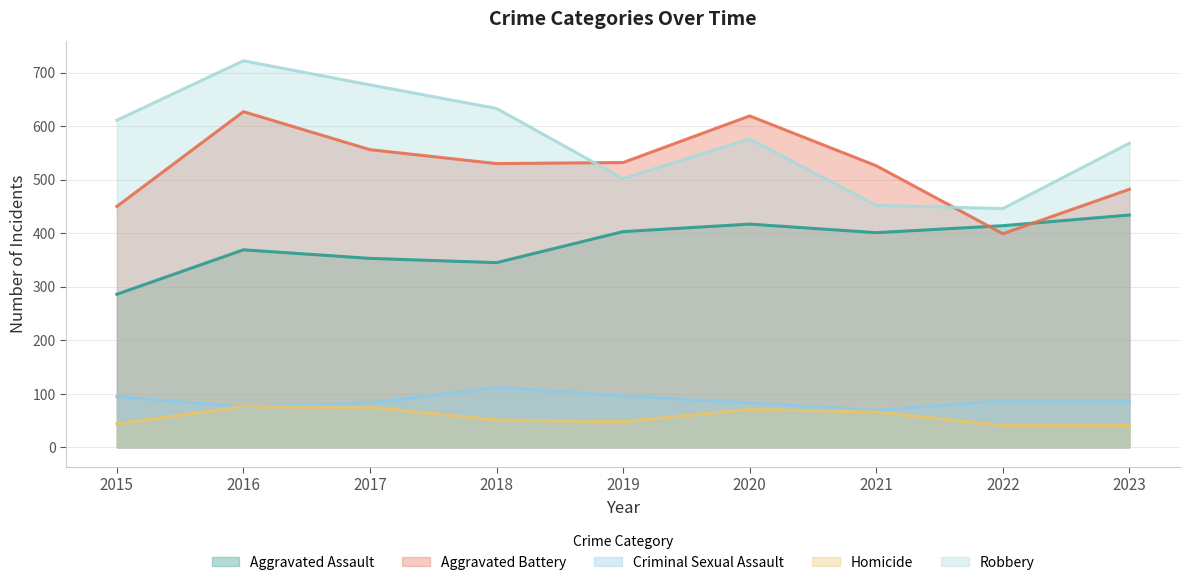

At which label does Aggravated Battery reach its peak?

2016